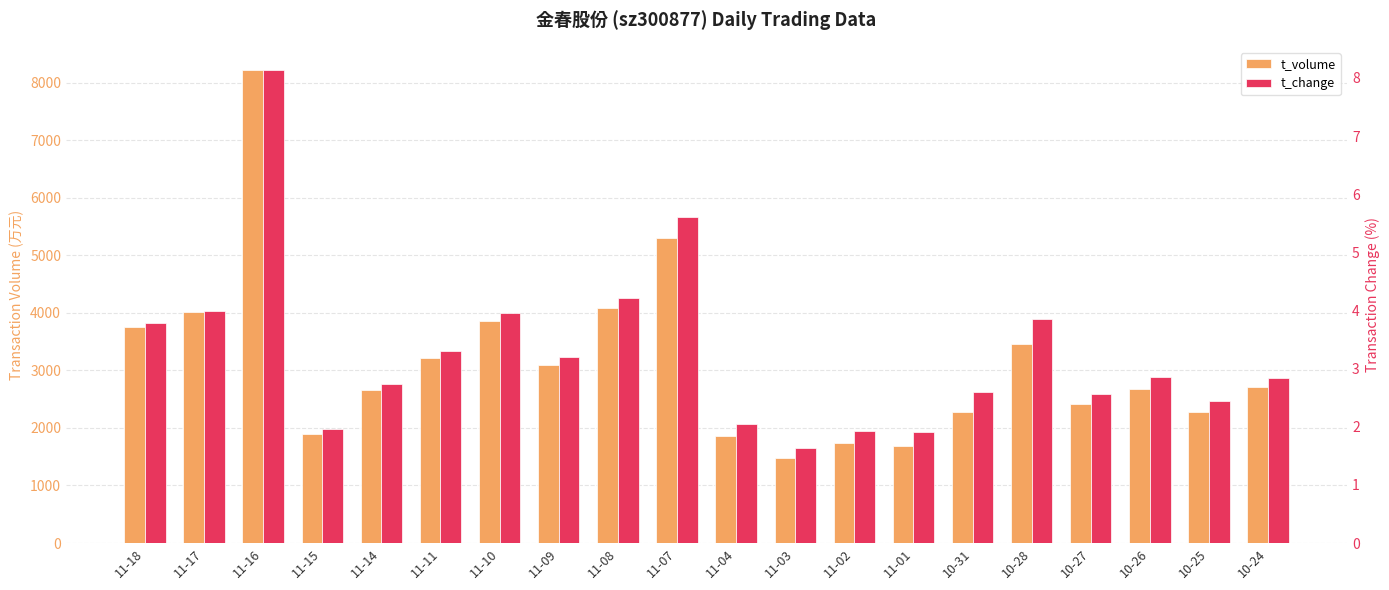

Which series has the largest total across all categories?

t_volume